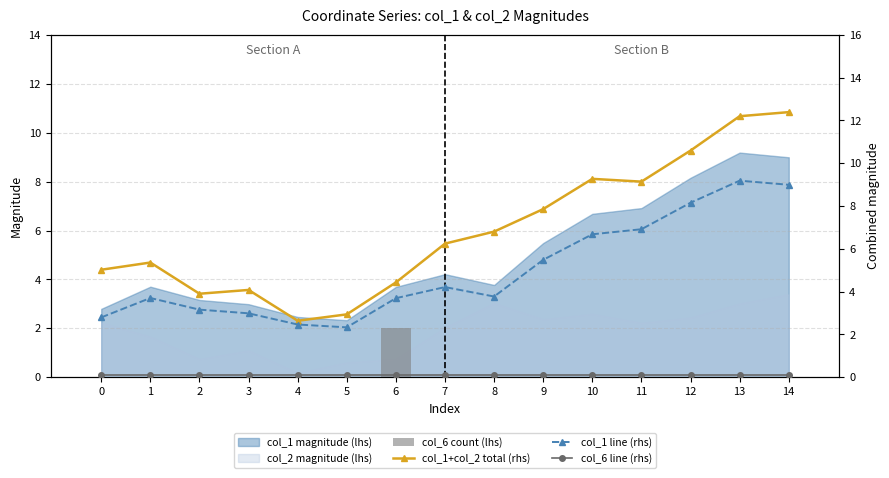

What is the average value of the col_6 count (lhs) series?

0.1